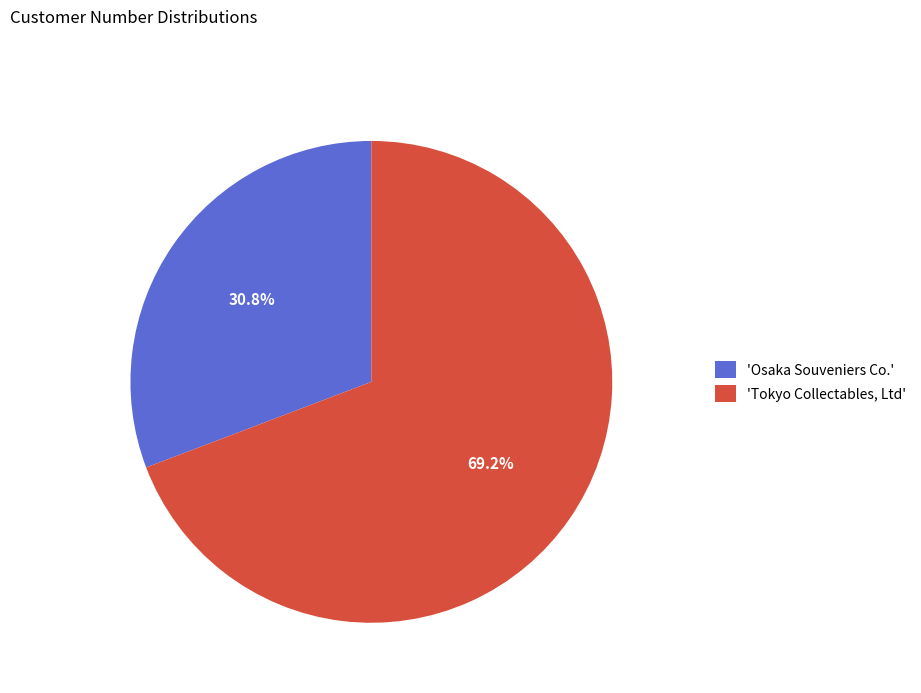

Between 'Osaka Souveniers Co.' and 'Tokyo Collectables, Ltd', which is larger?

'Tokyo Collectables, Ltd'